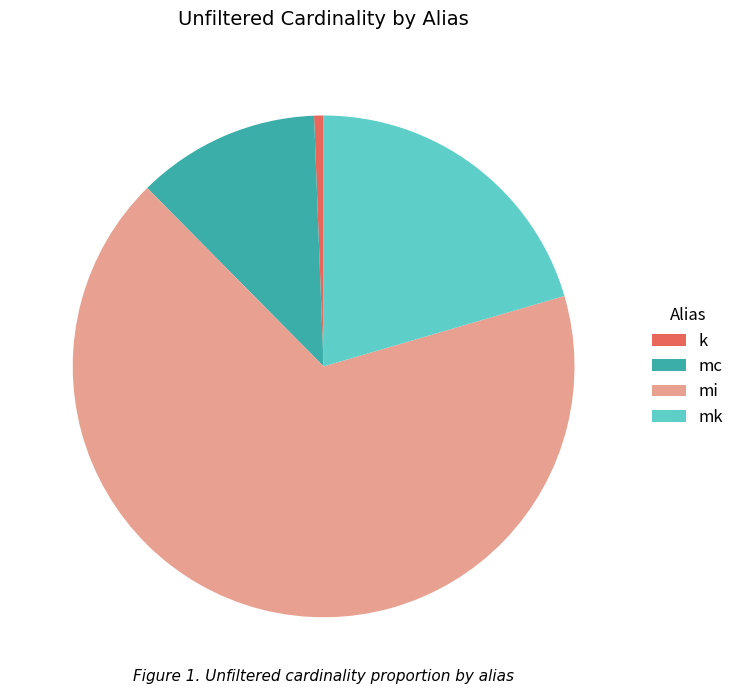

Which slice is the smallest?

k